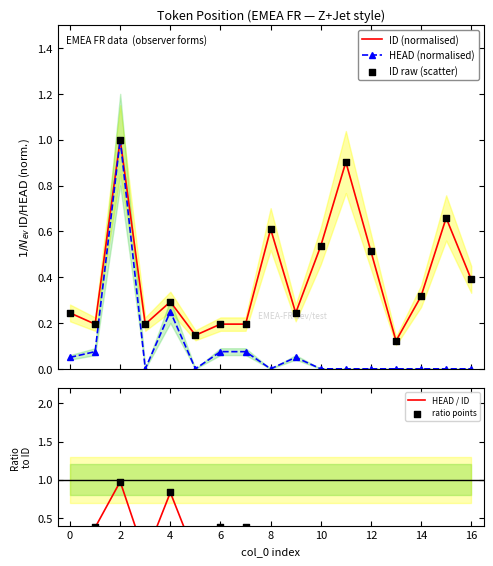

Which series reaches the maximum Y coordinate?

ID (normalised)